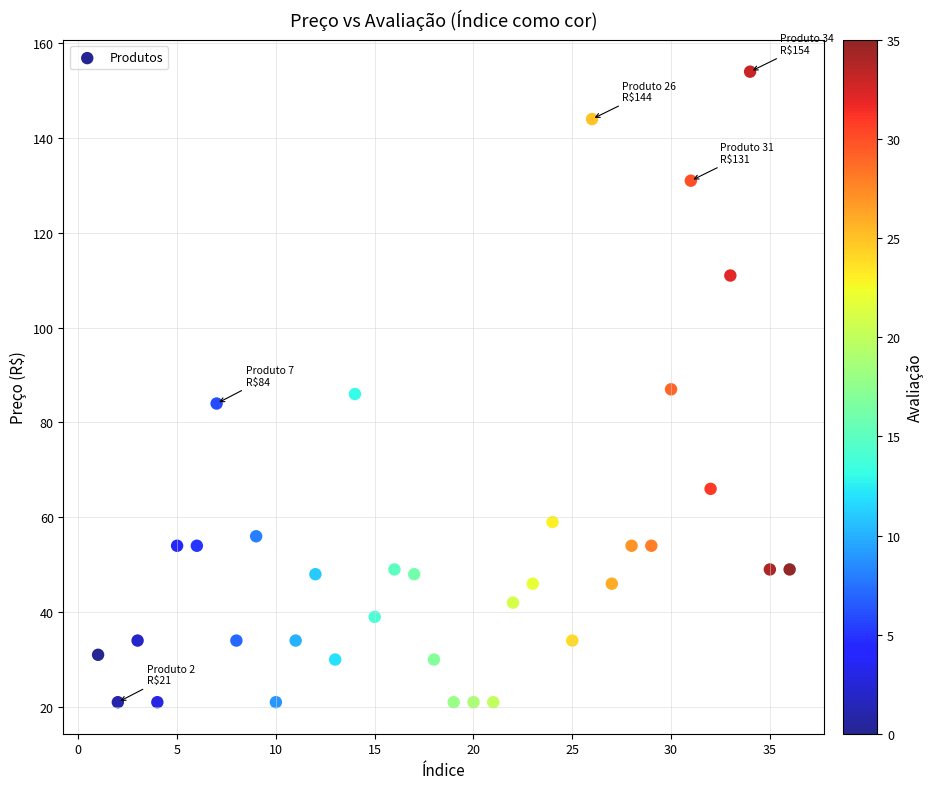

What is the range of Y values (max minus min)?

133